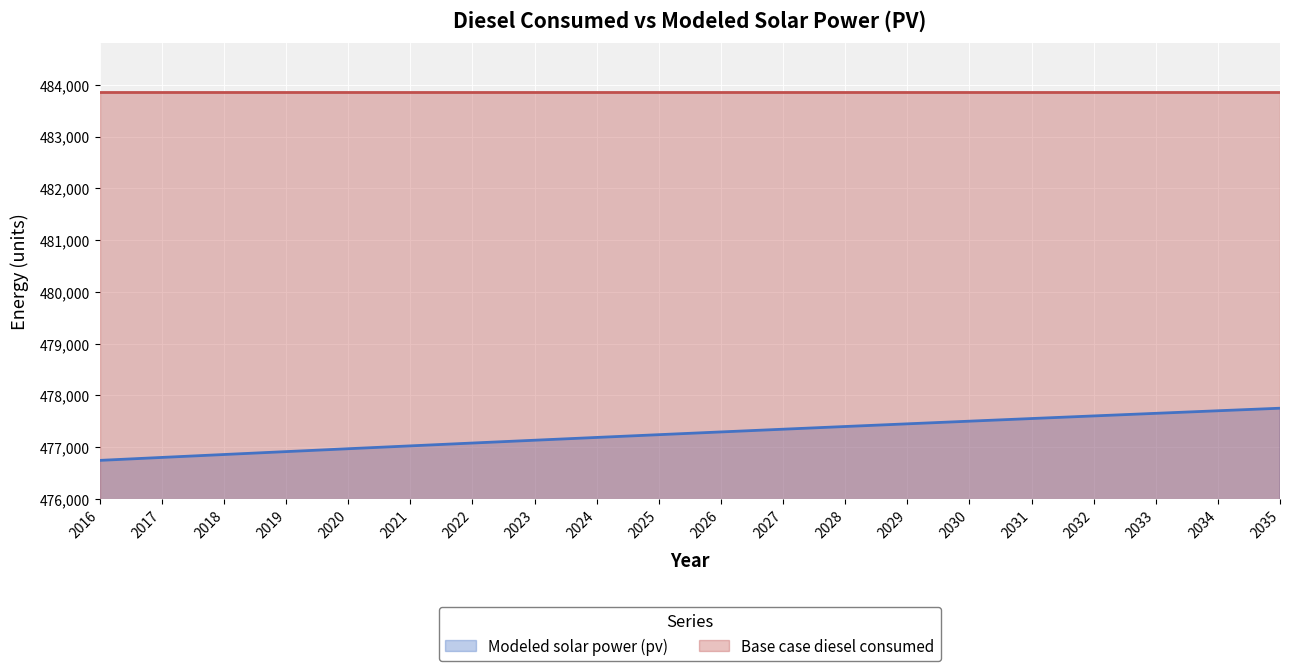

What is the value of the 4th point from the left?

476916.2